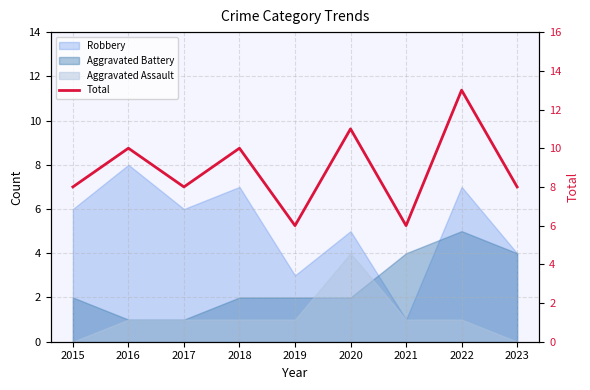

Is it true that the value at 2021 is 6?

True